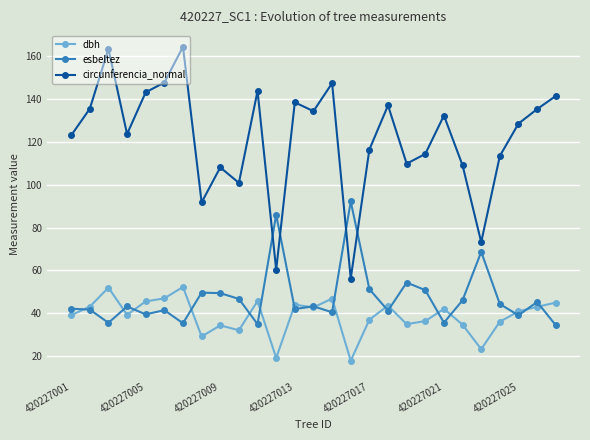

How many values in the esbeltez series exceed 43?

14